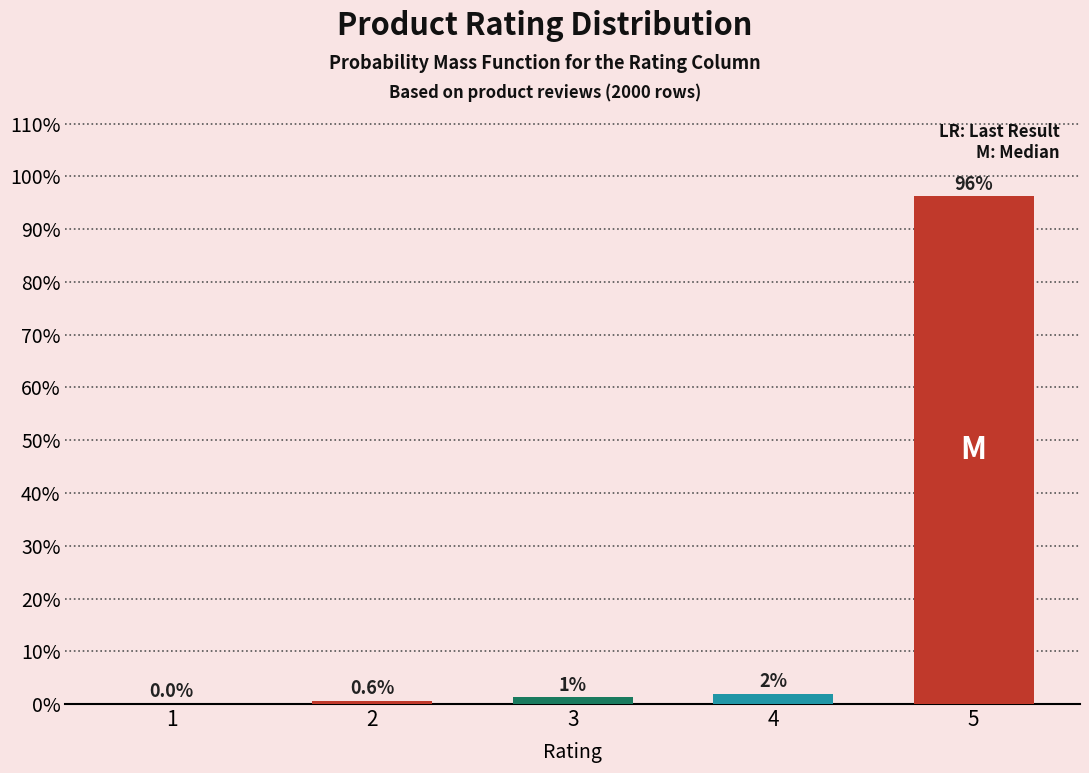

Where does the data first go above 1?

3